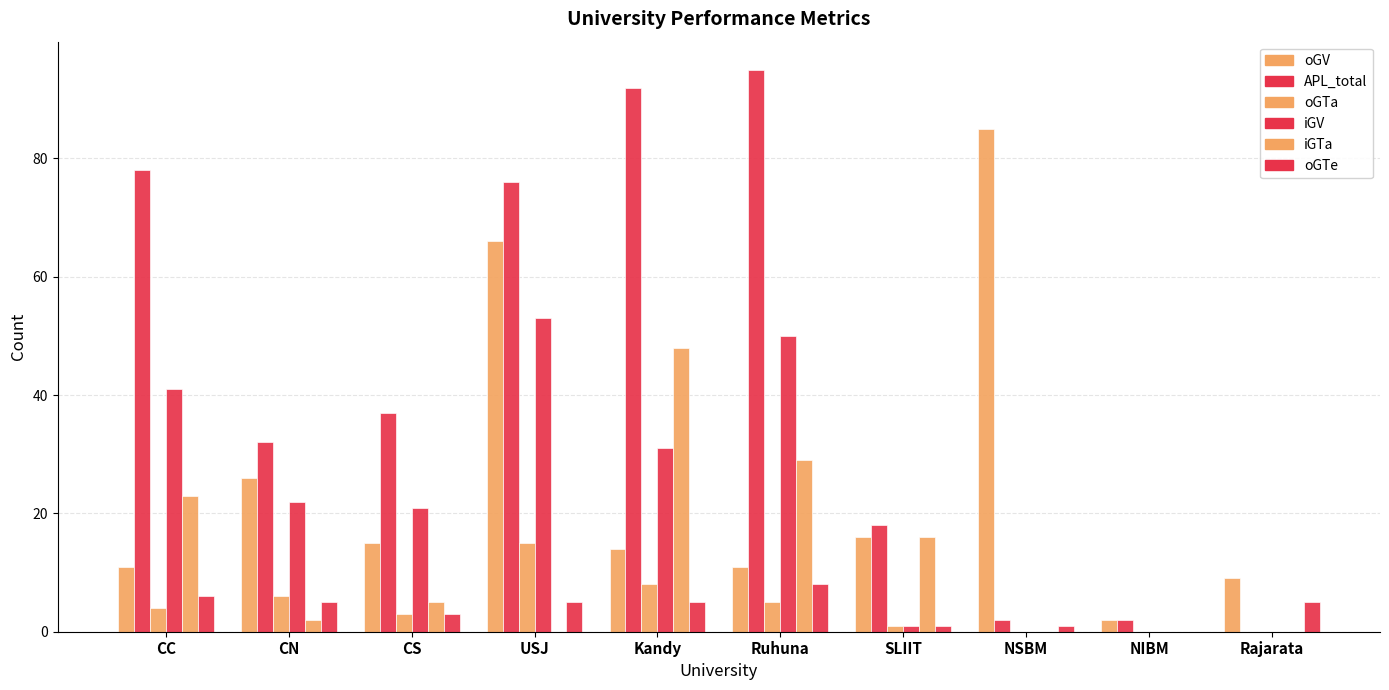

How many categories are shown in the chart?

10